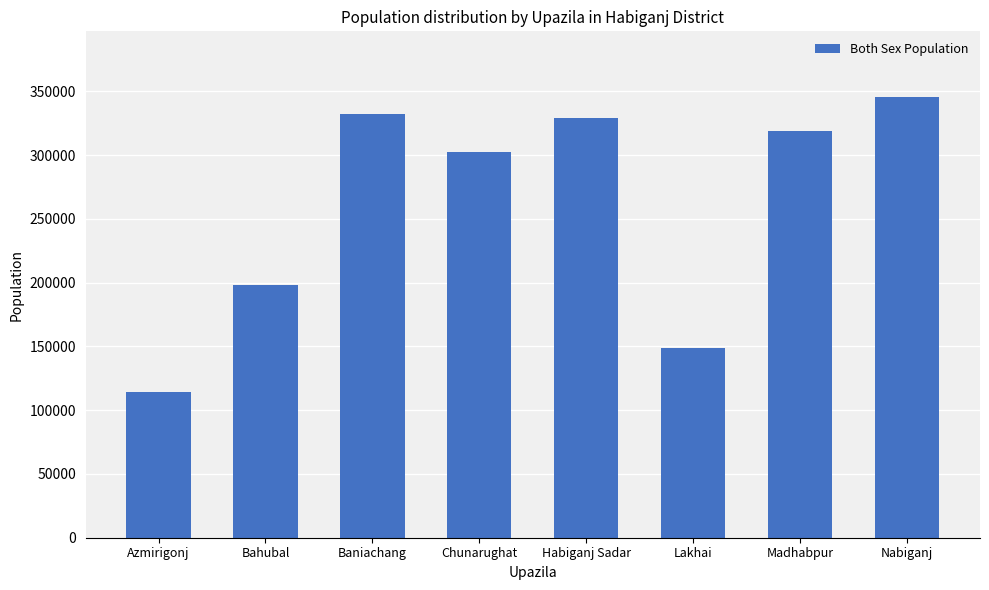

What is the average value?

261125